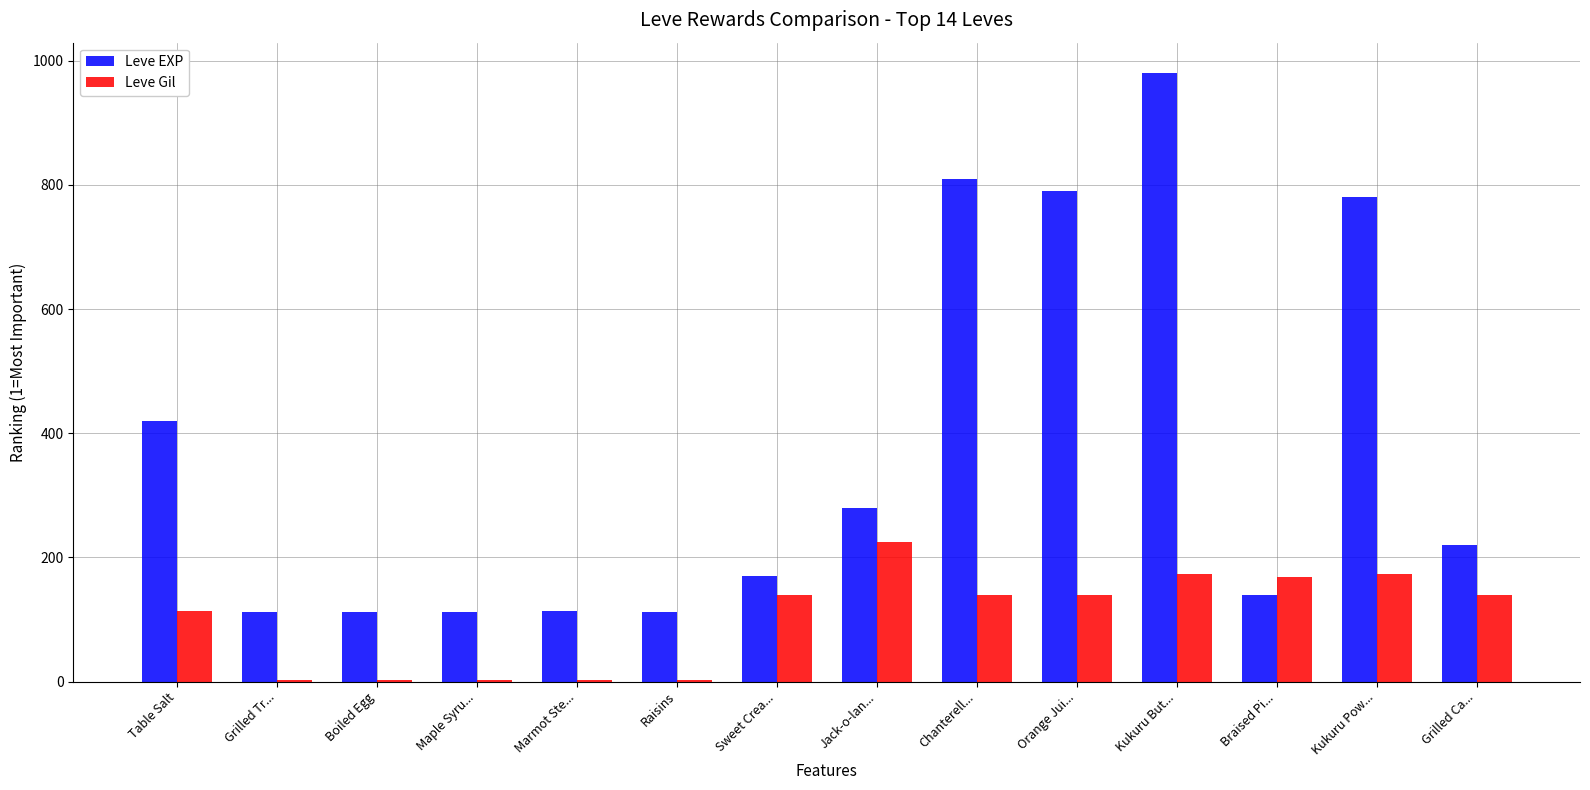

At which label is Leve Gil closest to 113?

Table Salt